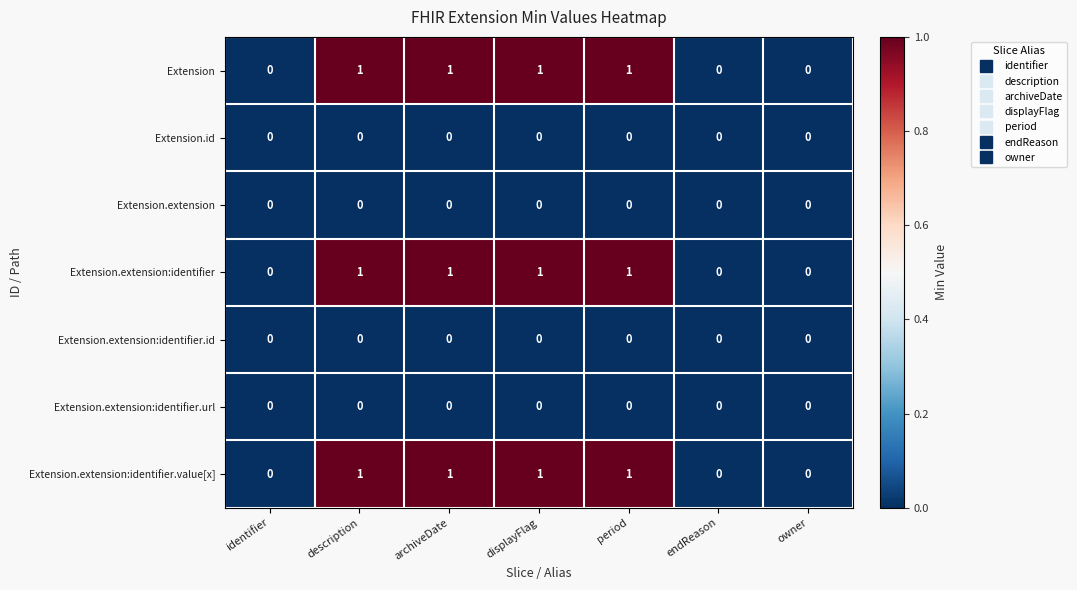

What is the total value across all series at archiveDate?

3